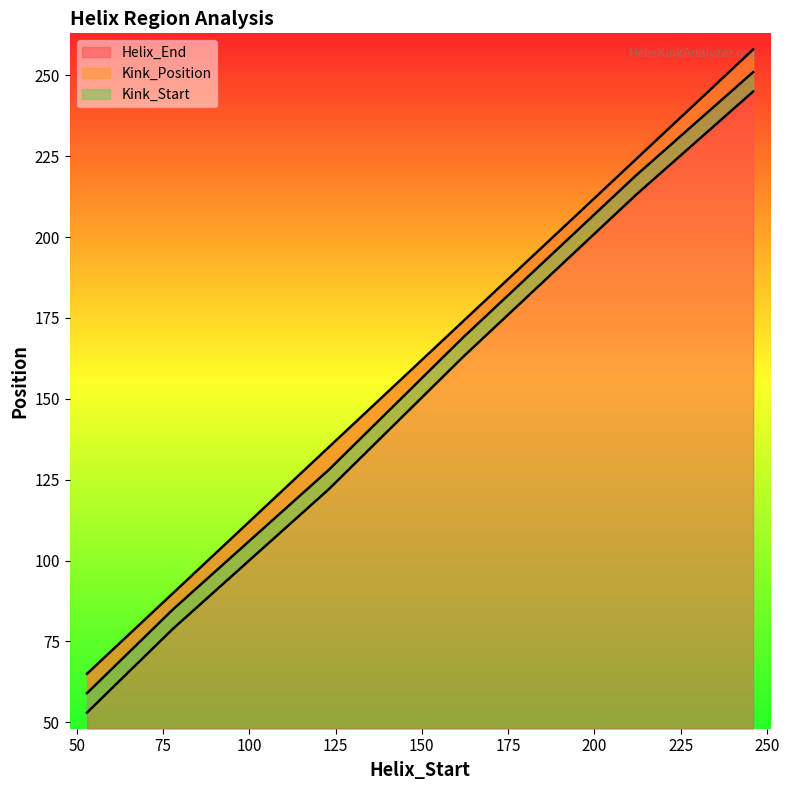

Is it true that Kink_Position equals 128 at 123?

True